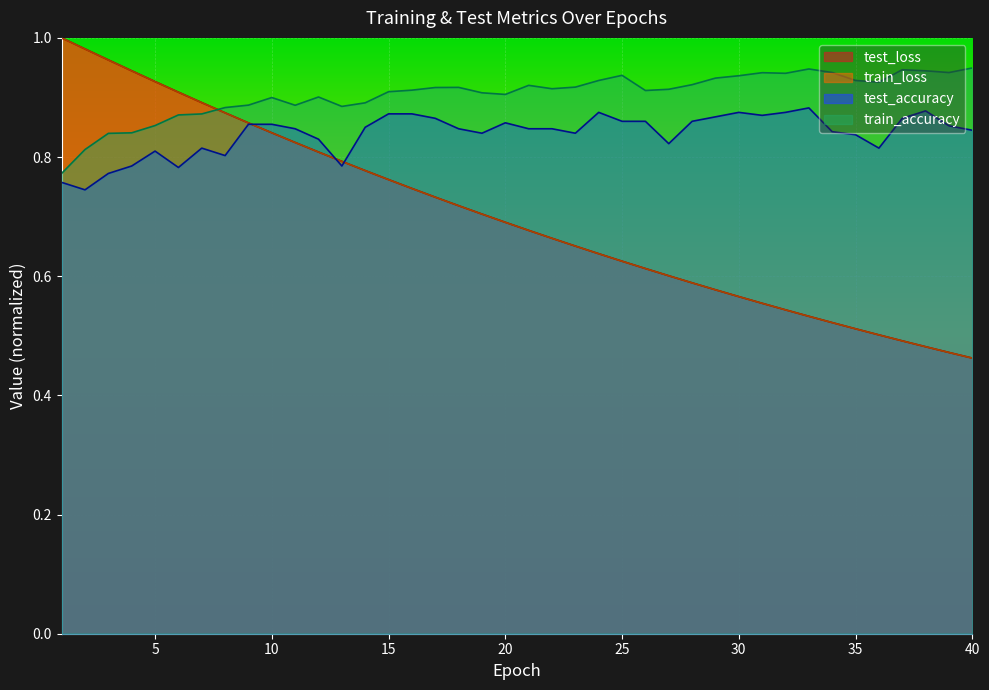

Reading left to right, extract all data points from this chart.

test_loss: 1=1.0	2=1.0	3=1.0	4=0.9	5=0.9	6=0.9	7=0.9	8=0.9	9=0.9	10=0.8	11=0.8	12=0.8	13=0.8	14=0.8	15=0.8	16=0.7	17=0.7	18=0.7	19=0.7	20=0.7	21=0.7	22=0.7	23=0.7	24=0.6	25=0.6	26=0.6	27=0.6	28=0.6	29=0.6	30=0.6	31=0.6	32=0.5	33=0.5	34=0.5	35=0.5	36=0.5	37=0.5	38=0.5	39=0.5	40=0.5
train_loss: 1=1.0	2=1.0	3=1.0	4=0.9	5=0.9	6=0.9	7=0.9	8=0.9	9=0.9	10=0.8	11=0.8	12=0.8	13=0.8	14=0.8	15=0.8	16=0.7	17=0.7	18=0.7	19=0.7	20=0.7	21=0.7	22=0.7	23=0.7	24=0.6	25=0.6	26=0.6	27=0.6	28=0.6	29=0.6	30=0.6	31=0.6	32=0.5	33=0.5	34=0.5	35=0.5	36=0.5	37=0.5	38=0.5	39=0.5	40=0.5
test_accuracy: 1=0.8	2=0.7	3=0.8	4=0.8	5=0.8	6=0.8	7=0.8	8=0.8	9=0.9	10=0.9	11=0.8	12=0.8	13=0.8	14=0.9	15=0.9	16=0.9	17=0.9	18=0.8	19=0.8	20=0.9	21=0.8	22=0.8	23=0.8	24=0.9	25=0.9	26=0.9	27=0.8	28=0.9	29=0.9	30=0.9	31=0.9	32=0.9	33=0.9	34=0.8	35=0.8	36=0.8	37=0.9	38=0.9	39=0.9	40=0.8
train_accuracy: 1=0.8	2=0.8	3=0.8	4=0.8	5=0.9	6=0.9	7=0.9	8=0.9	9=0.9	10=0.9	11=0.9	12=0.9	13=0.9	14=0.9	15=0.9	16=0.9	17=0.9	18=0.9	19=0.9	20=0.9	21=0.9	22=0.9	23=0.9	24=0.9	25=0.9	26=0.9	27=0.9	28=0.9	29=0.9	30=0.9	31=0.9	32=0.9	33=0.9	34=0.9	35=0.9	36=0.9	37=0.9	38=0.9	39=0.9	40=0.9